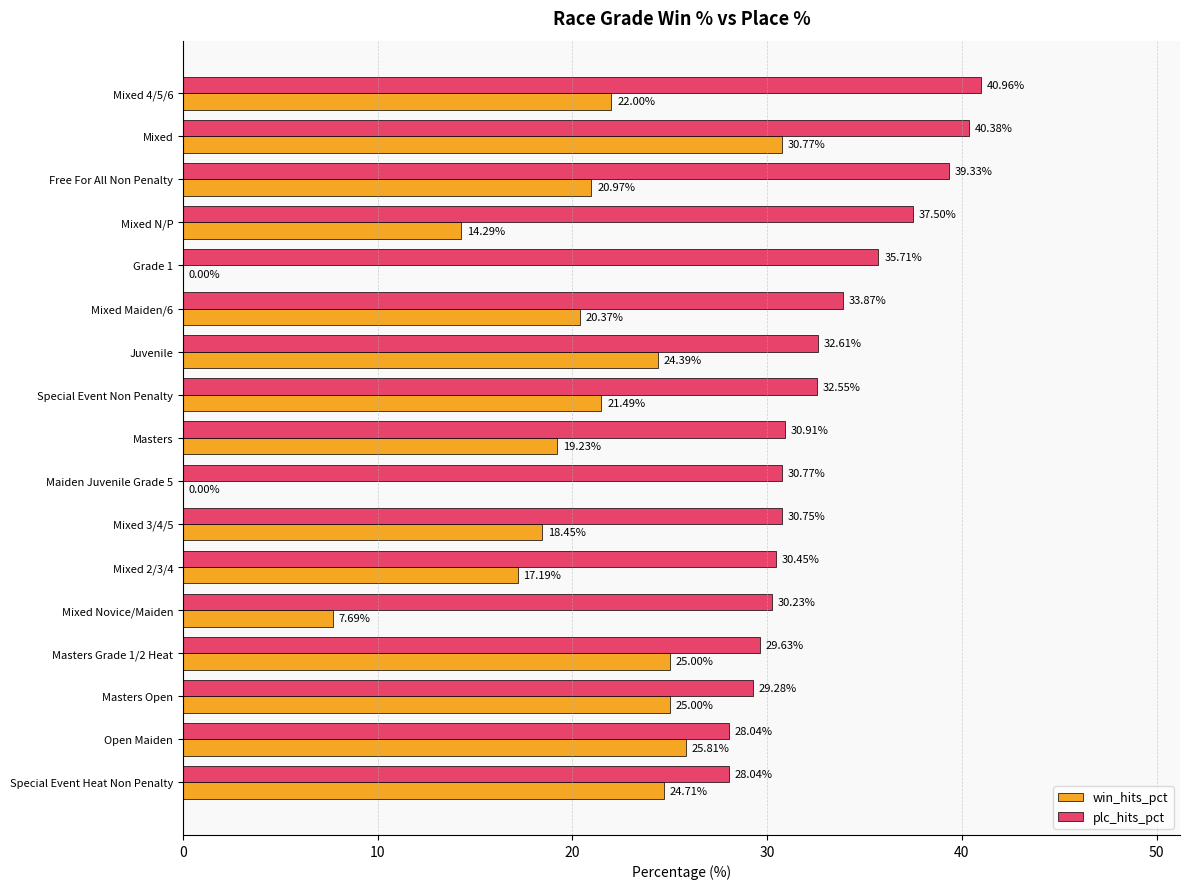

Between Mixed 4/5/6 and Free For All Non Penalty, which series saw the biggest shift?

plc_hits_pct